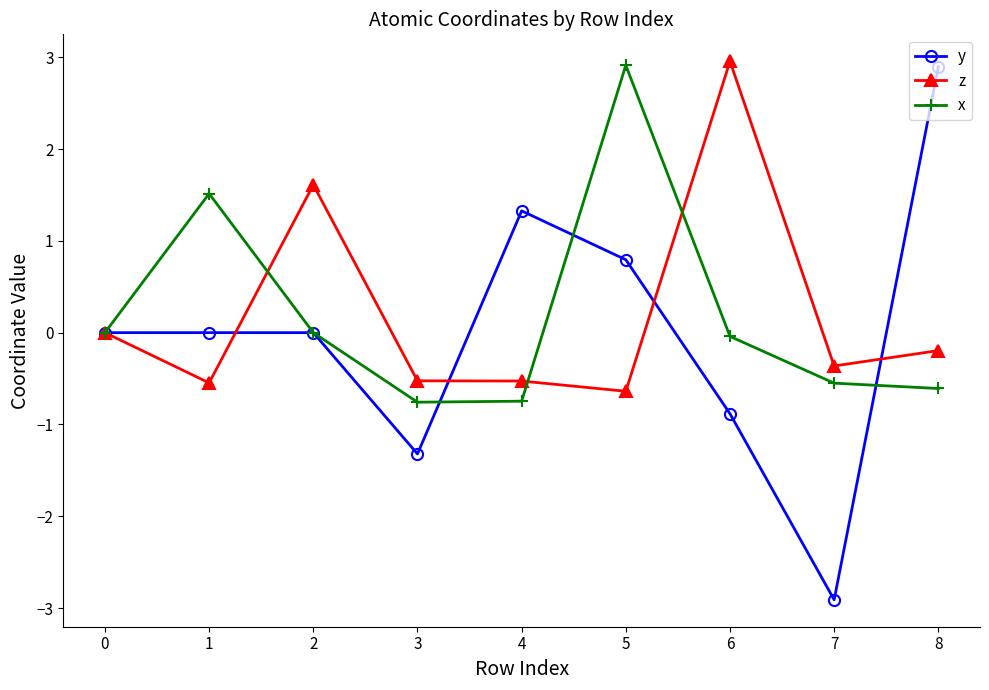

What is the sum of all y values?

-0.1